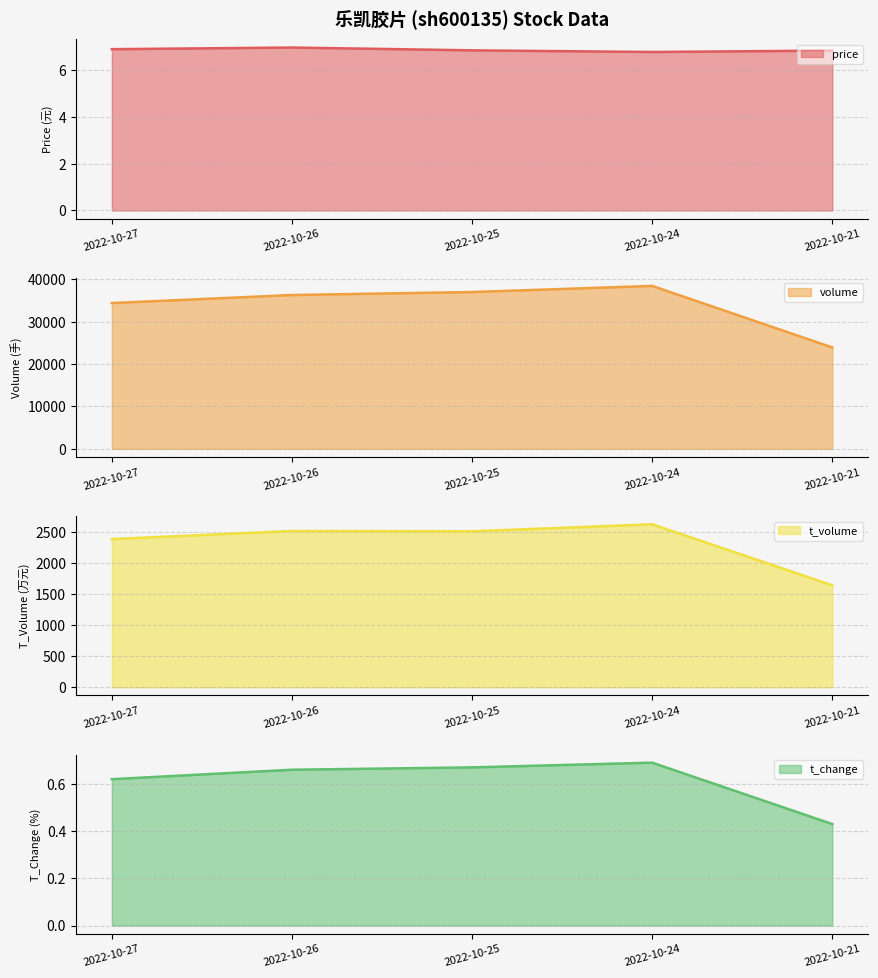

Rank the categories by t_change line value from lowest to highest.

2022-10-21, 2022-10-27, 2022-10-26, 2022-10-25, 2022-10-24